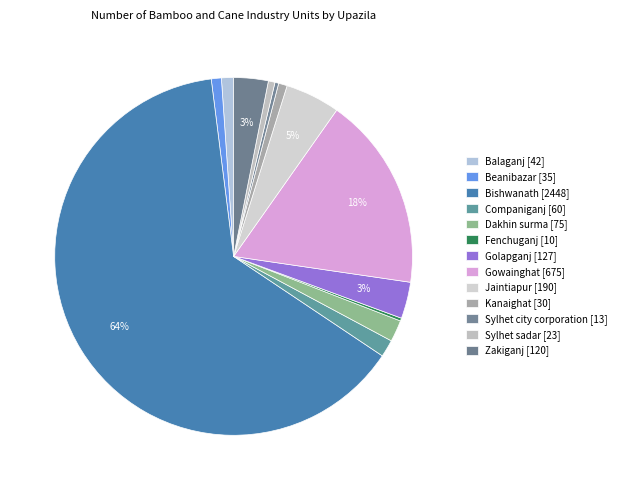

Count the number of slices in the pie.

13